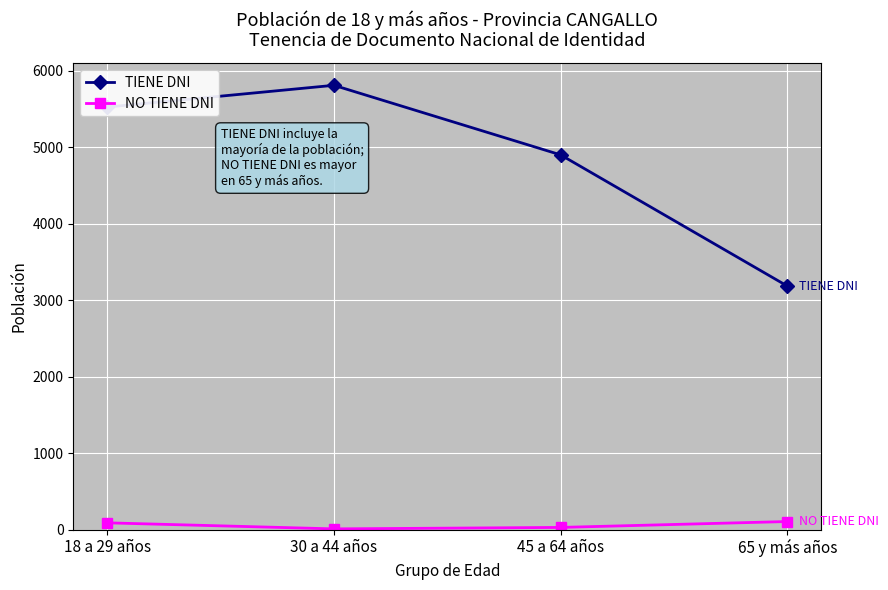

What is the spread (max minus min) of values at 18 a 29 años?

5434